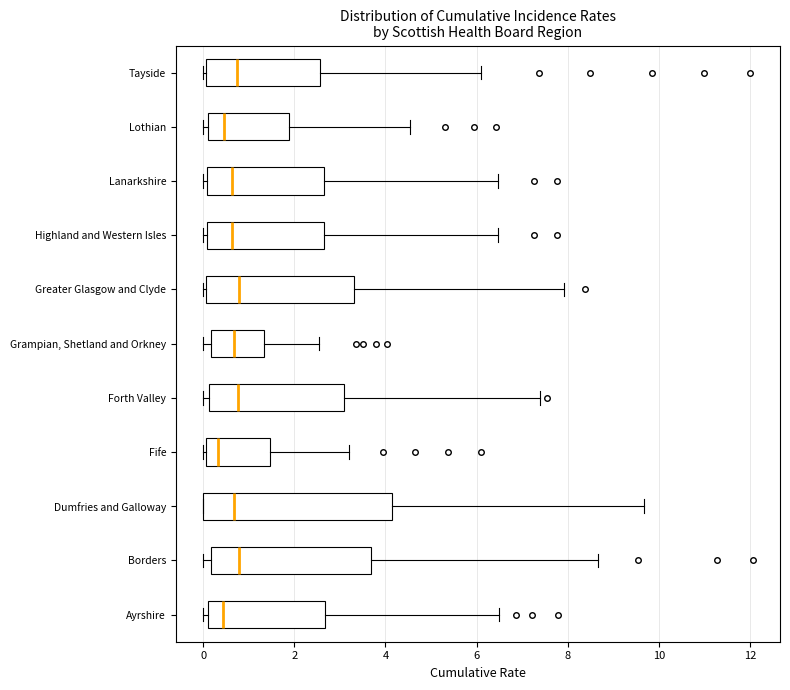

Comparing the boxes themselves (not the whiskers), which one is the widest?

Dumfries and Galloway